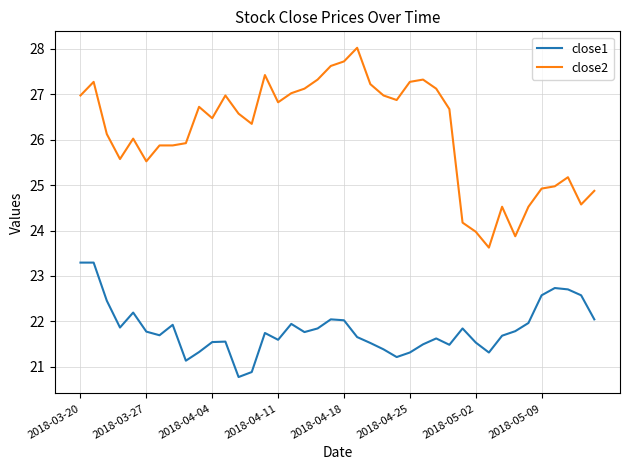

What is the difference between the maximum and minimum values in the close1 series?

2.5